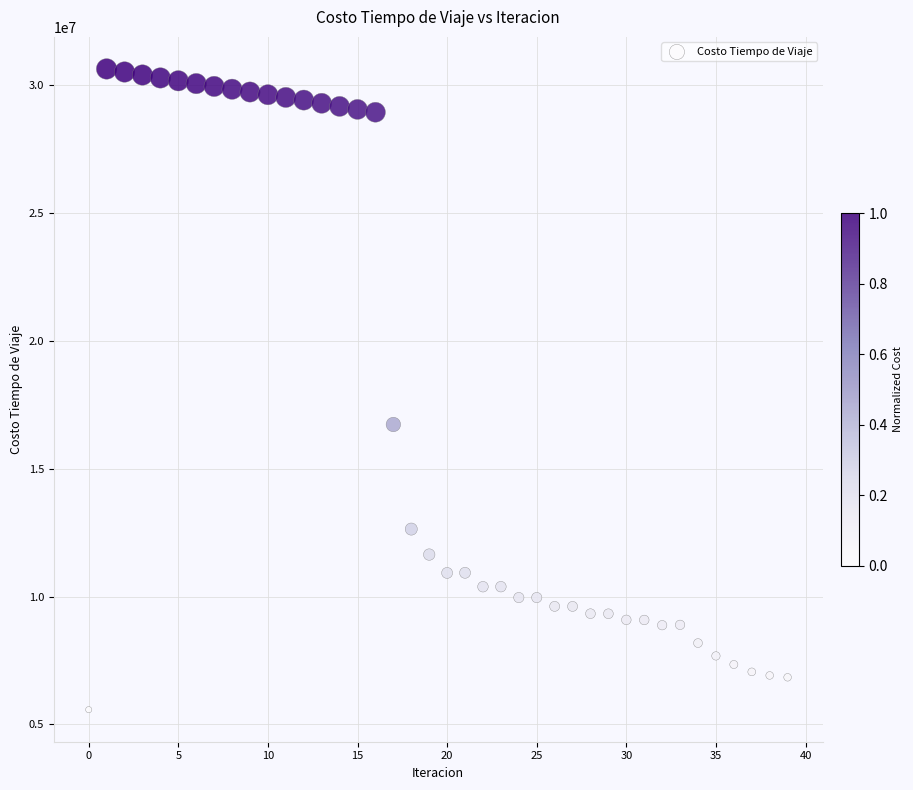

What Y value in the scatter plot is closest to 18108567?

16732316.4